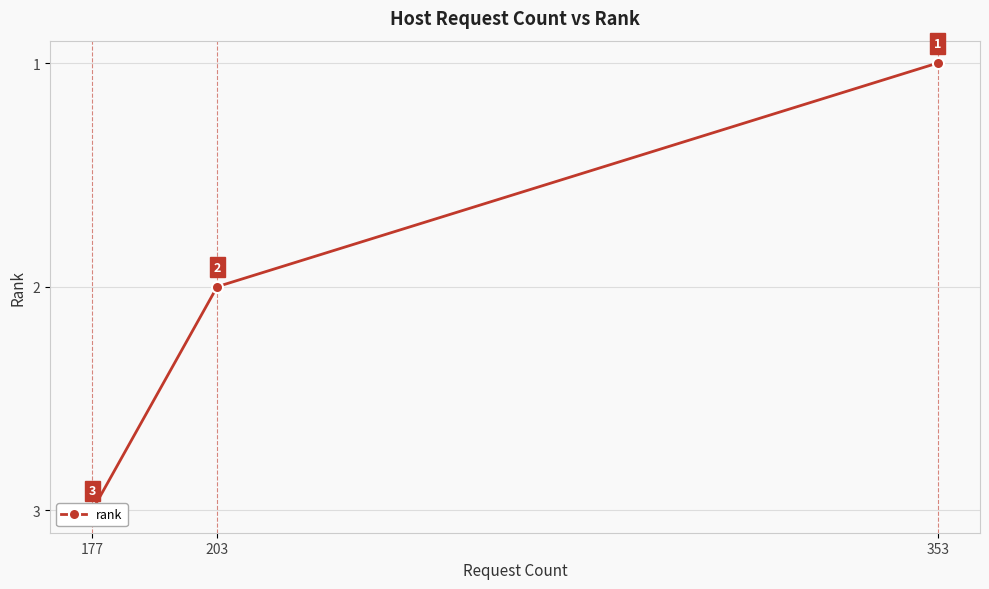

List the labels in order of value, largest first.

177, 203, 353